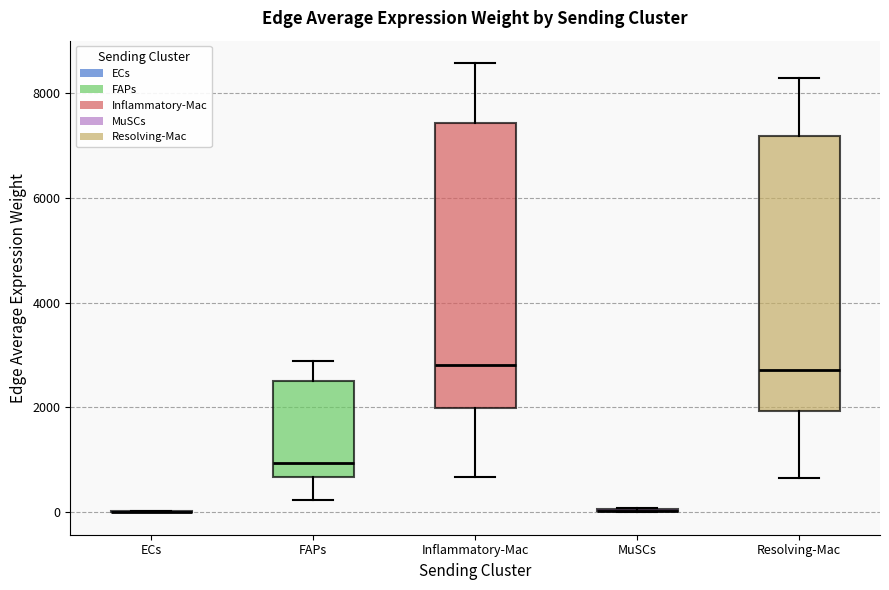

Reading left to right, read every box against the y-axis: the position of its median line, the range the box covers, and the ends of its whiskers. The values are not printed on the chart, so give them approximately, as read against the axis.

ECs: box collapsed to a line at 0, whiskers 0 to 0
FAPs: median 1000, box 600 to 2600, whiskers 200 to 2800
Inflammatory-Mac: median 2800, box 2000 to 7400, whiskers 600 to 8600
MuSCs: box collapsed to a line at 0, whiskers 0 to 0
Resolving-Mac: median 2800, box 2000 to 7200, whiskers 600 to 8200